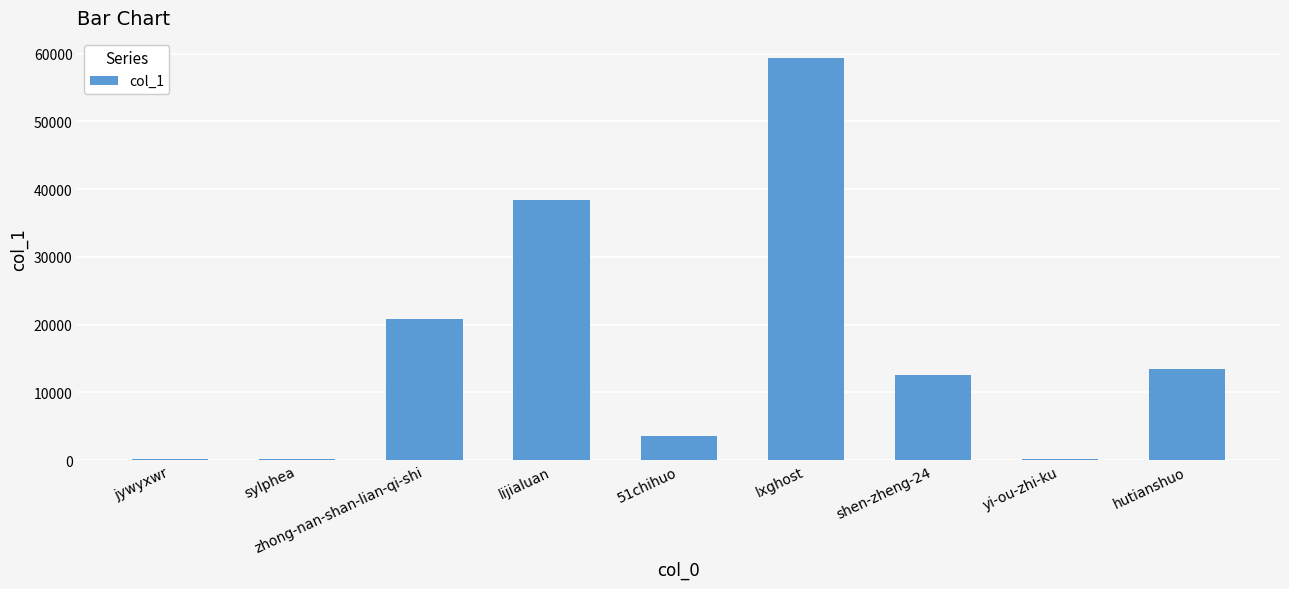

What is the sum of the values at hutianshuo and zhong-nan-shan-lian-qi-shi?

34178